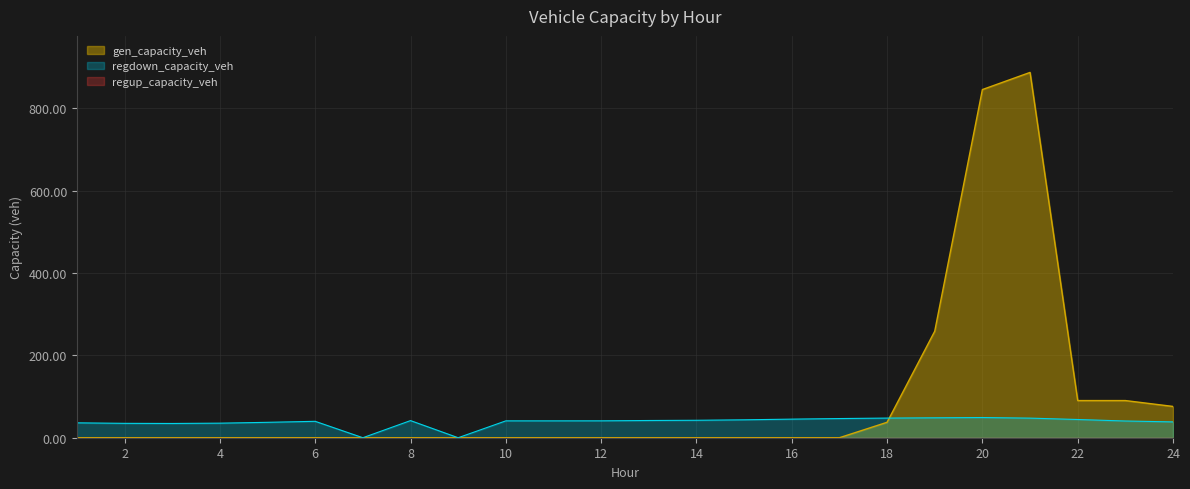

True or false: gen_capacity_veh and regdown_capacity_veh cross at least once.

True